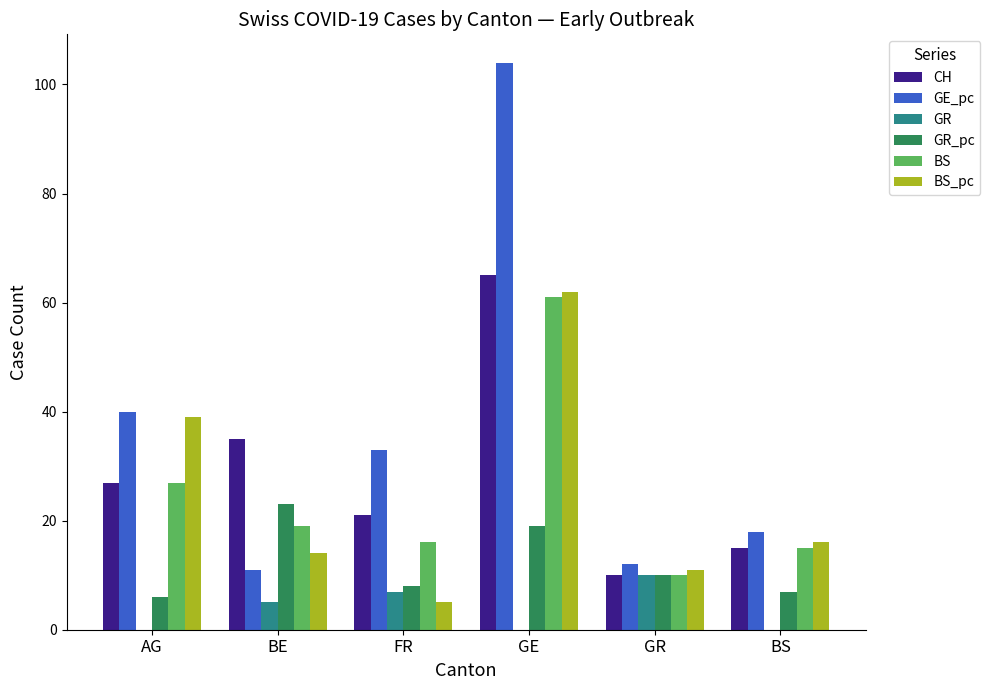

Which category has the highest value in the BS_pc series?

GE